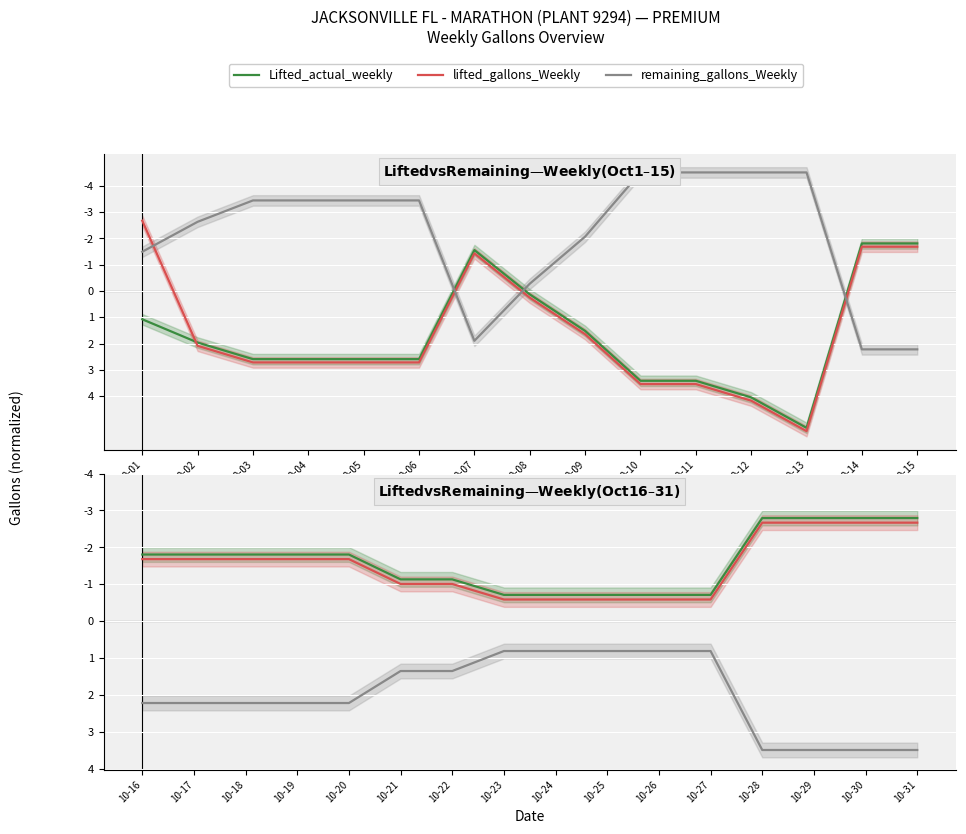

How many lines are shown in the chart?

3